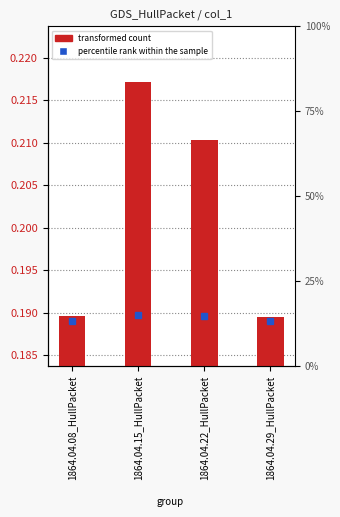

List the labels in order of value, largest first.

1864.04.15_HullPacket, 1864.04.22_HullPacket, 1864.04.08_HullPacket, 1864.04.29_HullPacket